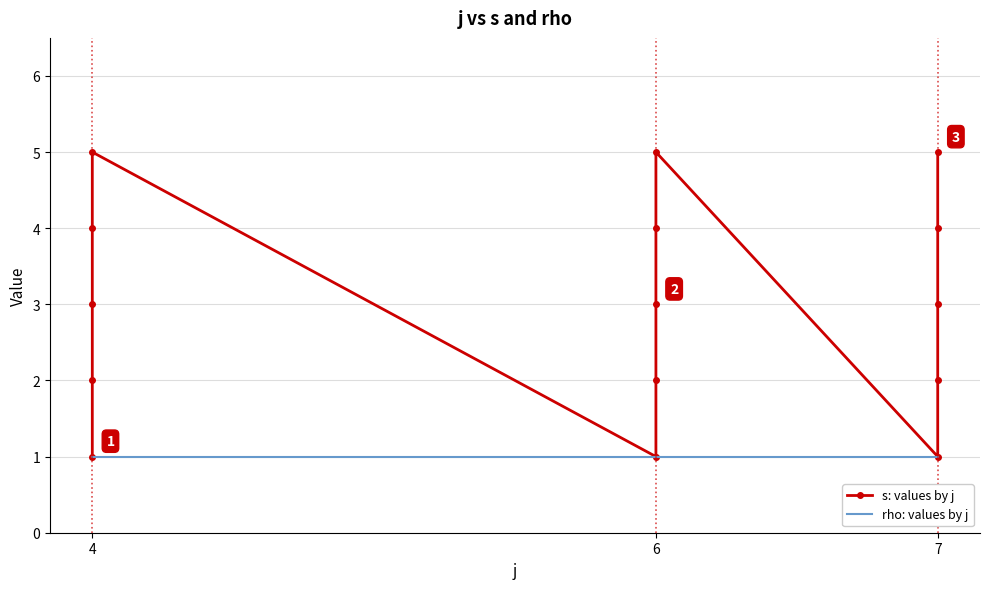

What is the maximum value shown in the chart?

5